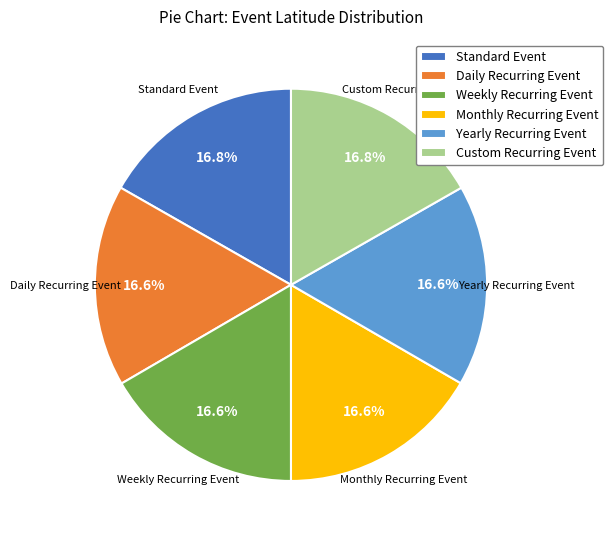

Count the number of slices in the pie.

6